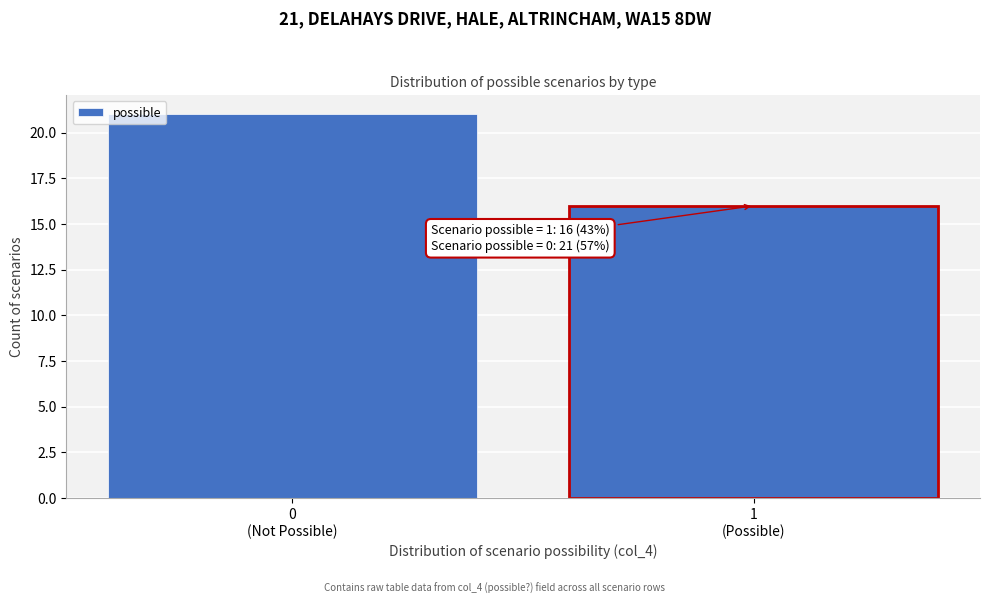

Reading left to right, extract all data points from this chart.

21	16